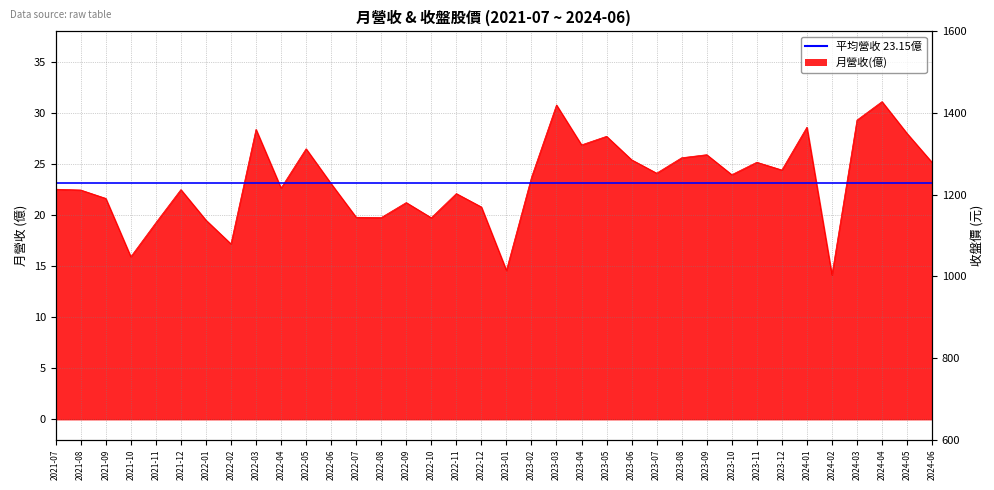

Does the chart display data point markers on the line(s)?

No